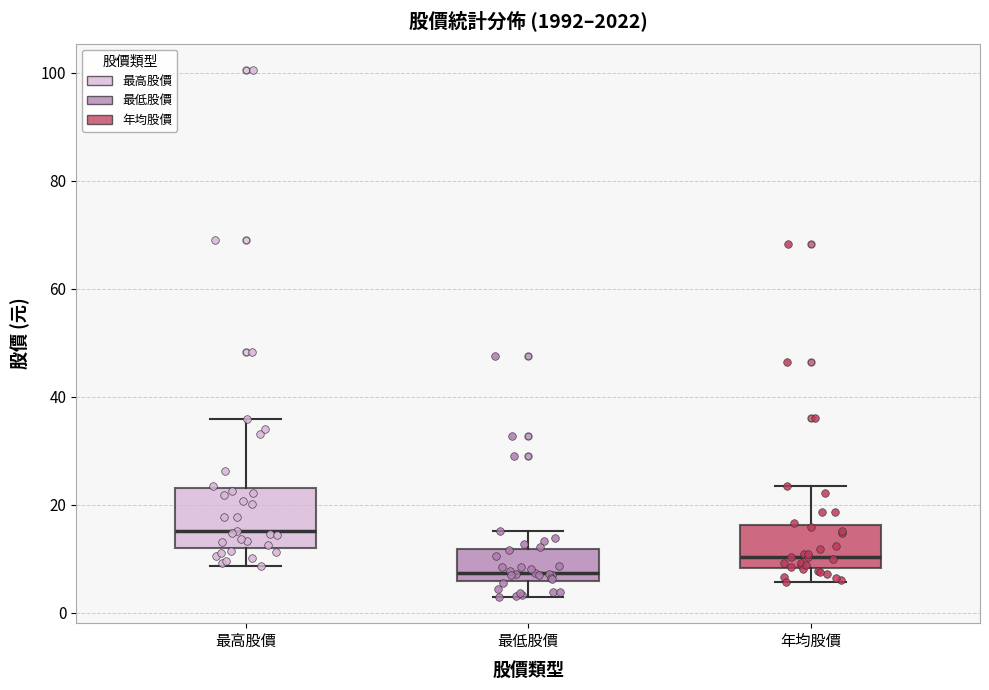

Reading left to right, transcribe this box plot: for each box, give where its median line is, the range the box spans, and where its two whiskers end, as read against the y-axis. The values are not printed on the chart, so give them approximately, as read against the axis.

最高股價: median 16, box 12 to 24, whiskers 8 to 36
最低股價: median 8, box 6 to 12, whiskers 2 to 16
年均股價: median 10, box 8 to 16, whiskers 6 to 24